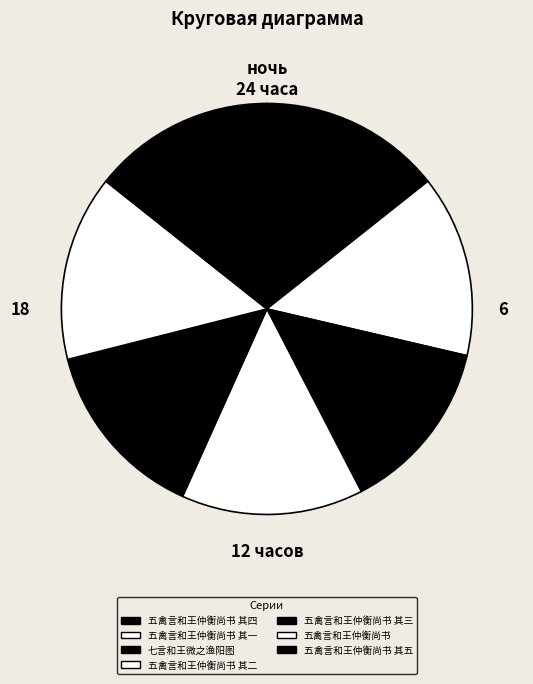

Is it true that 五禽言和王仲衡尚书 其一 is 14% of the pie?

True